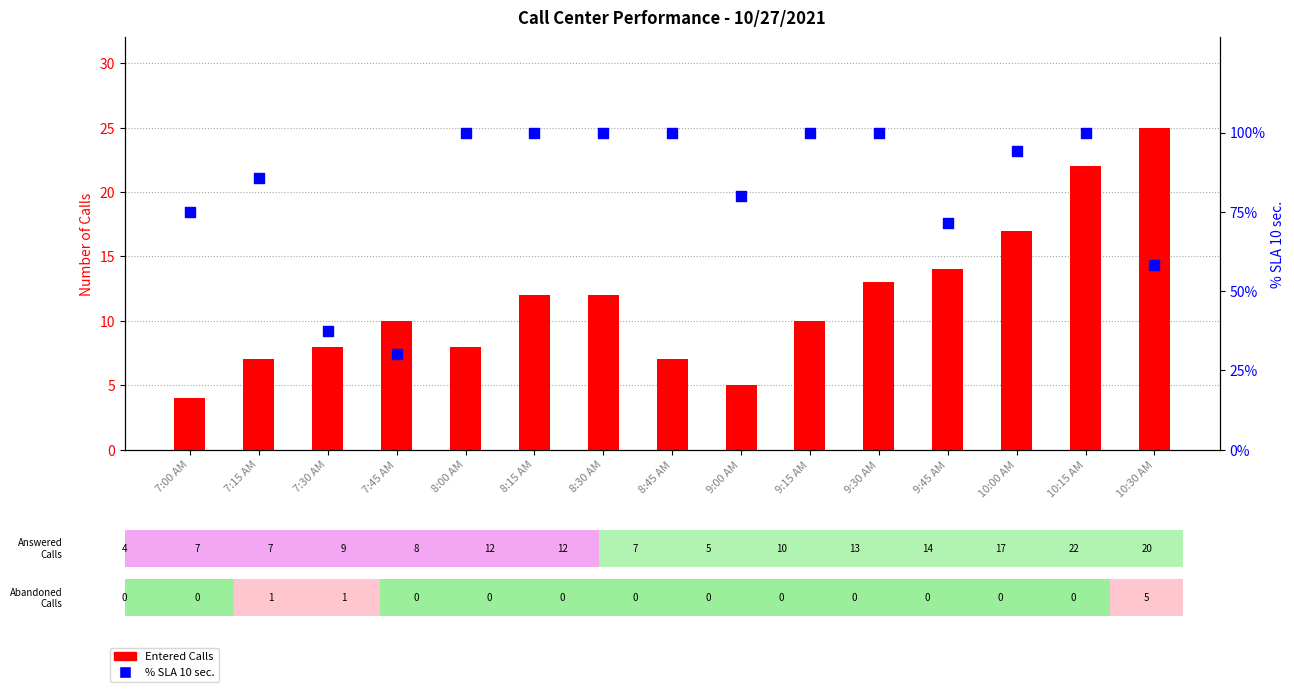

At how many categories does at least one series exceed 63?

12